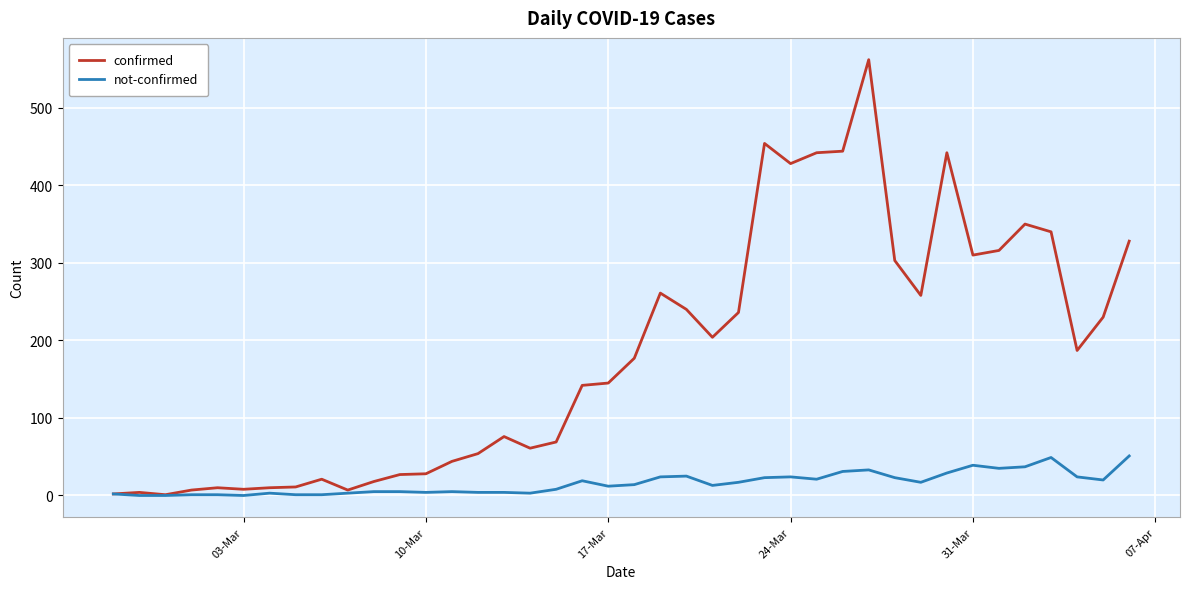

List the series in order of their peak value, lowest first.

not-confirmed, confirmed